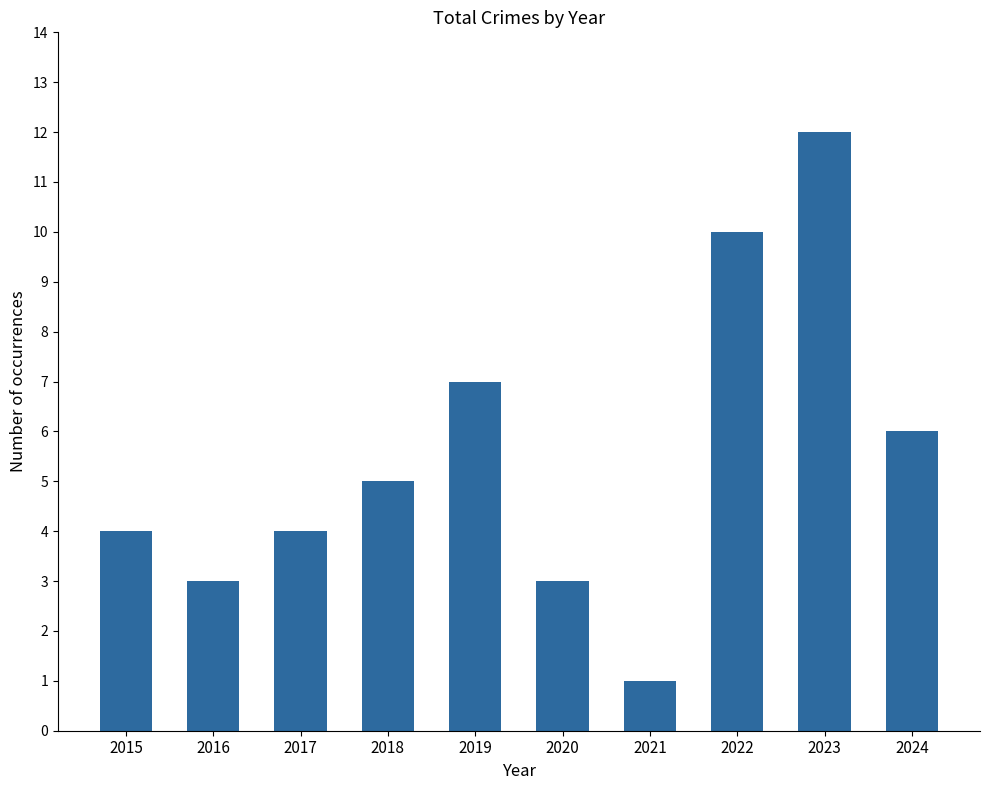

What is the maximum value shown in the chart?

12